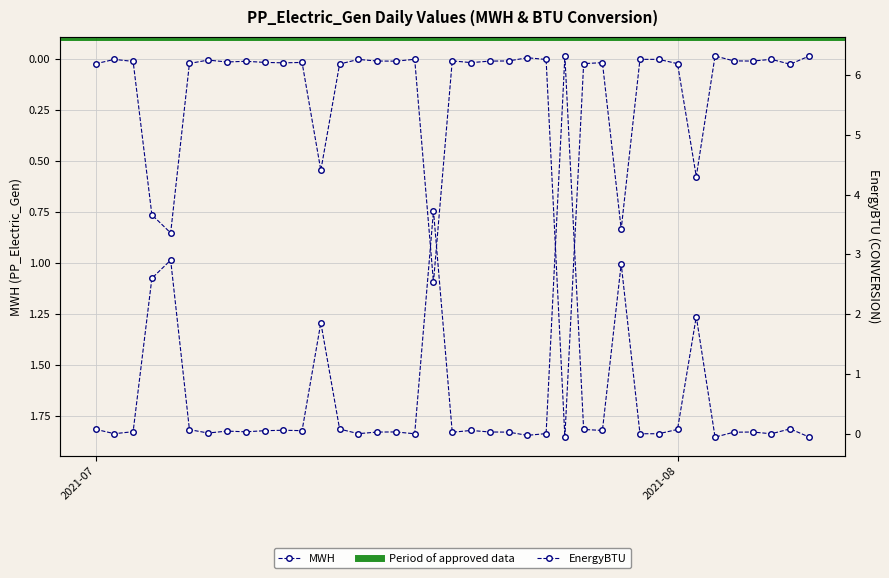

What is the maximum value for EnergyBTU?

6.3